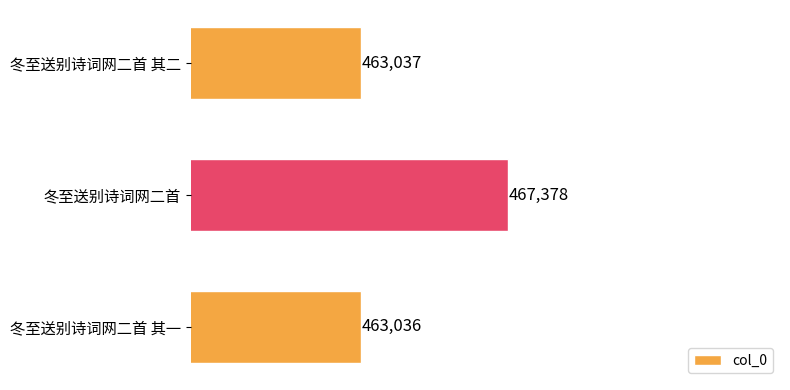

How many values are below 463037?

1